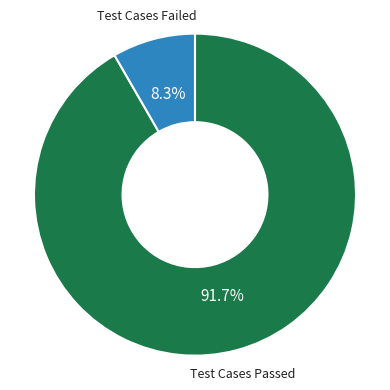

Is there a majority slice in this chart?

Yes